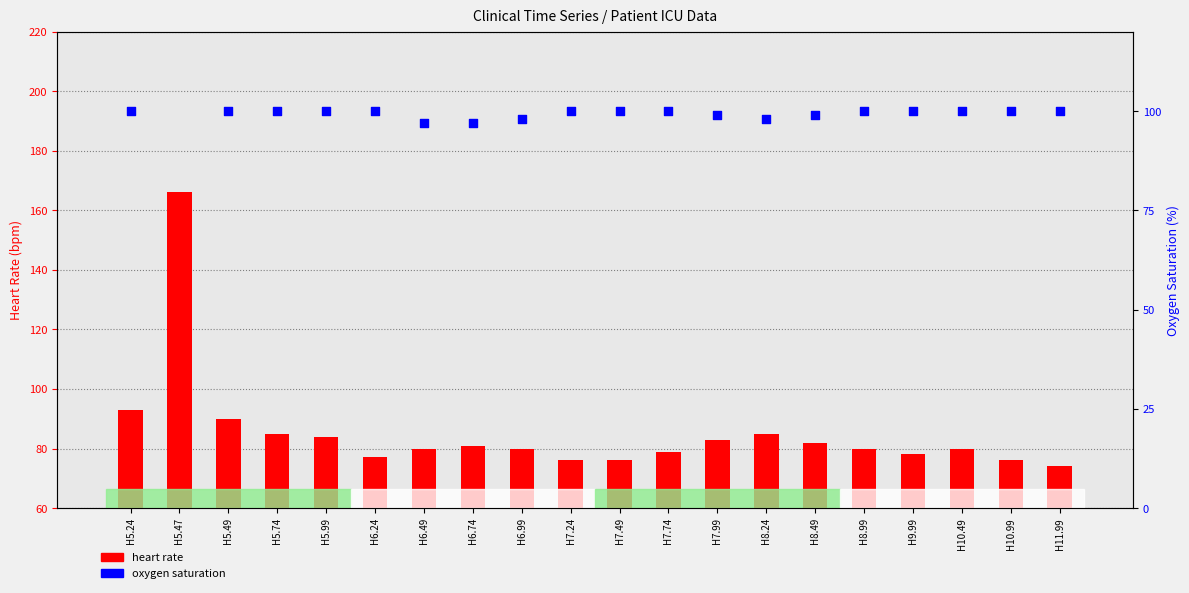

At how many categories does at least one series exceed 95?

20